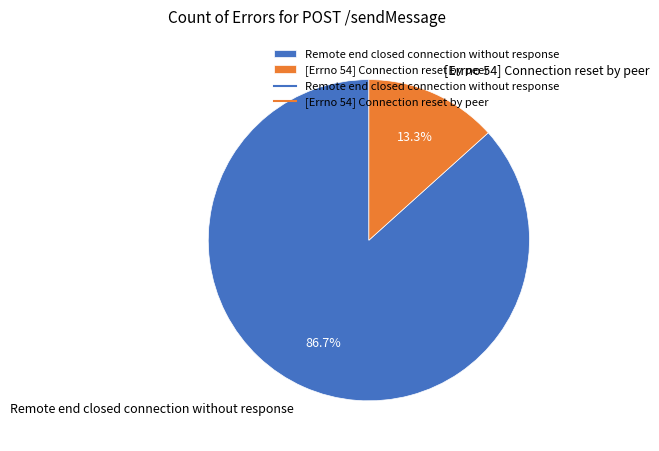

Does any single category account for the majority?

Yes